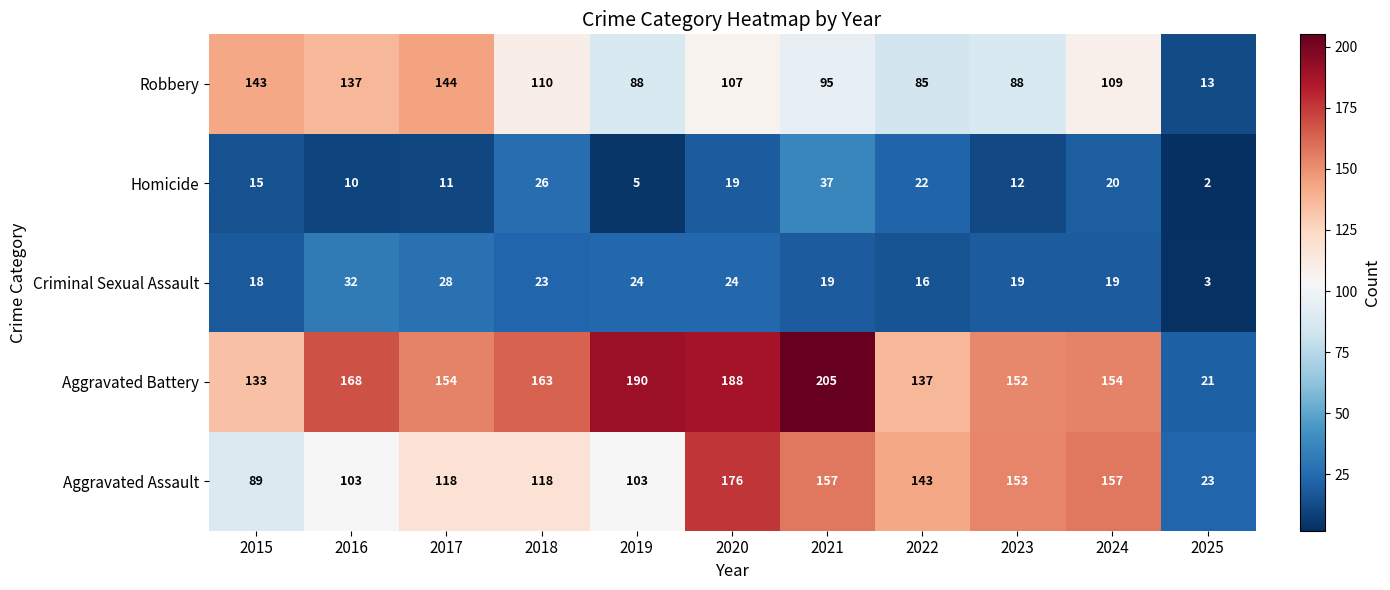

Count the number of data series in this chart.

5